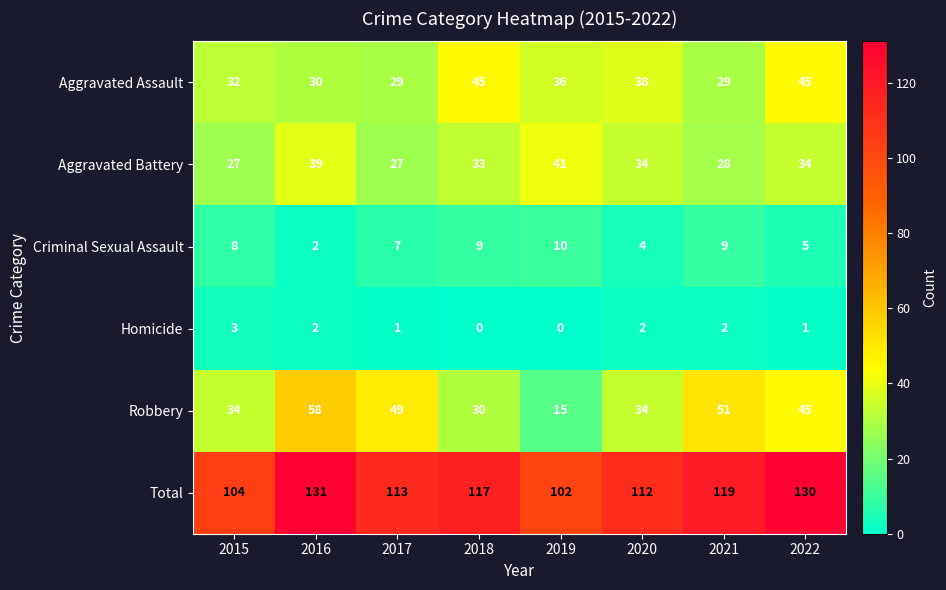

At which label does Robbery first exceed 45?

2016